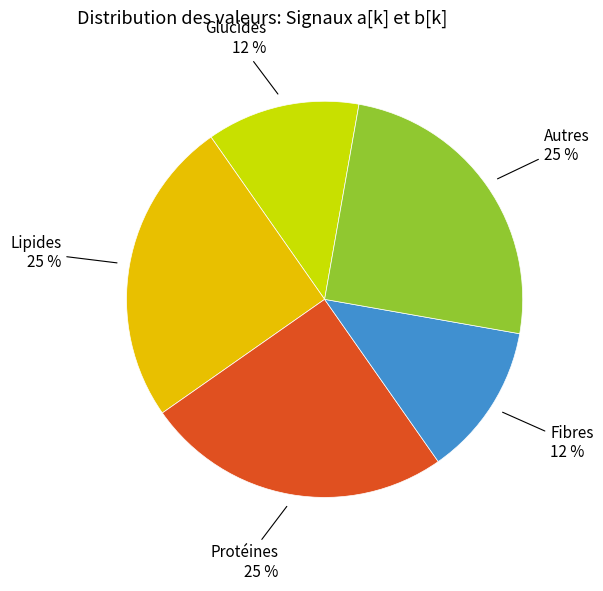

To the nearest percent, what percentage of the pie is Glucides?

12%